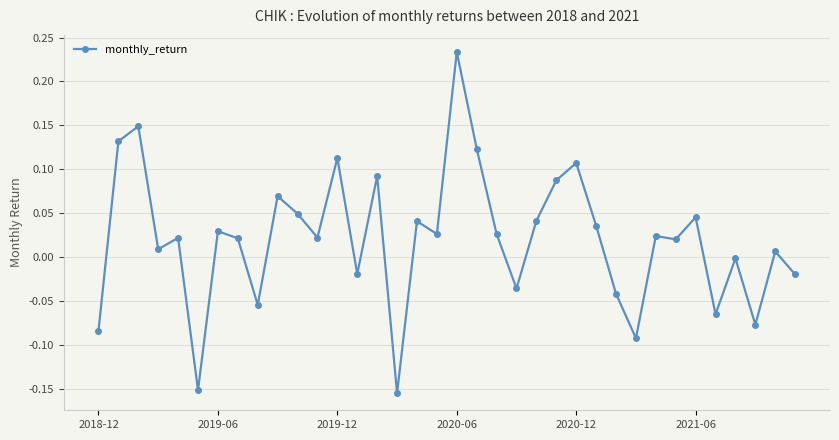

What is the difference between the maximum and minimum values?

0.4